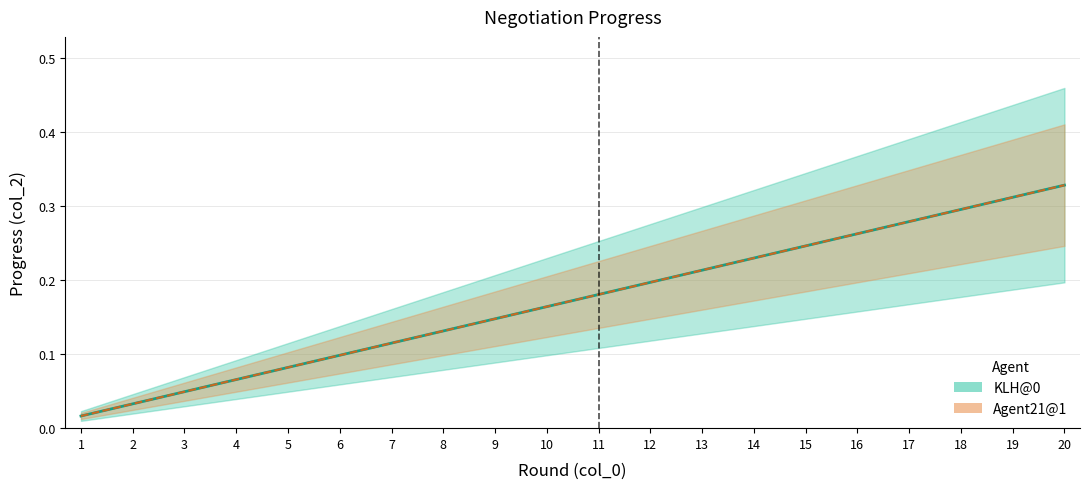

The value of Agent21@1 at 10 is 0.2. True or false?

True